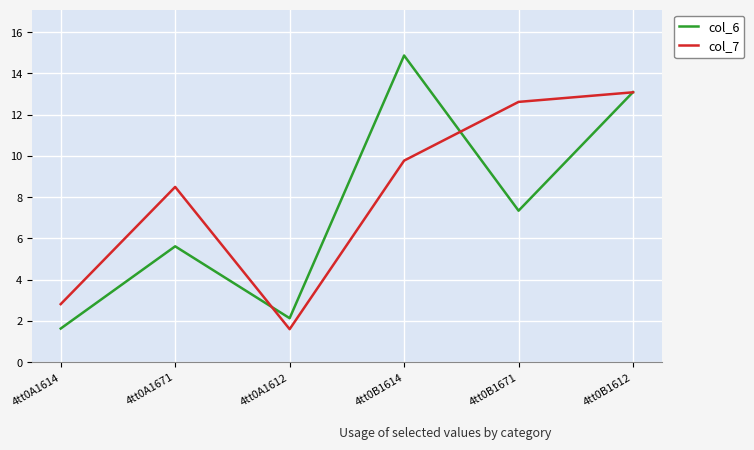

Does the chart display data point markers on the line(s)?

No